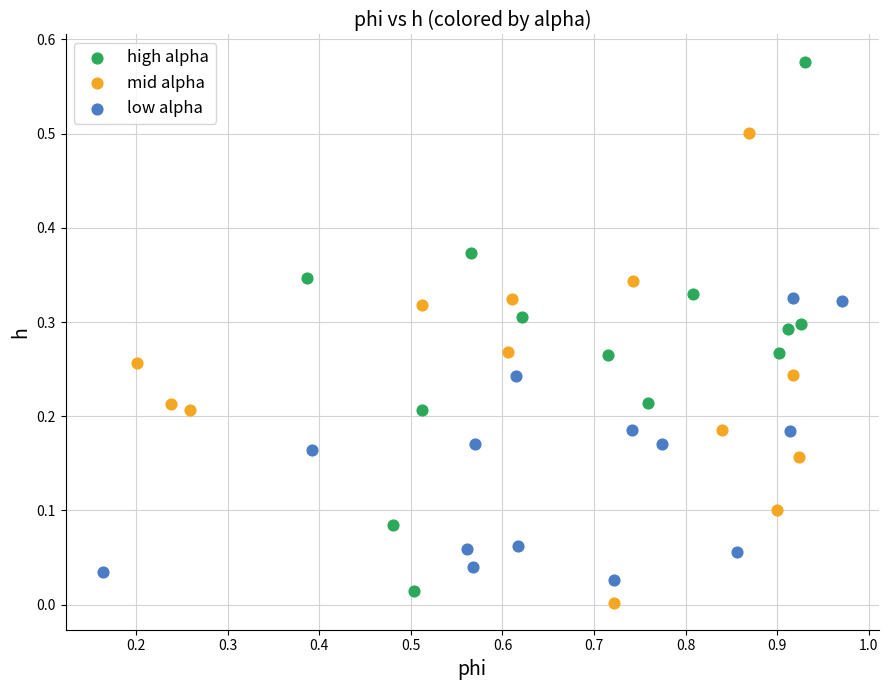

Which series reaches the minimum Y coordinate?

mid alpha